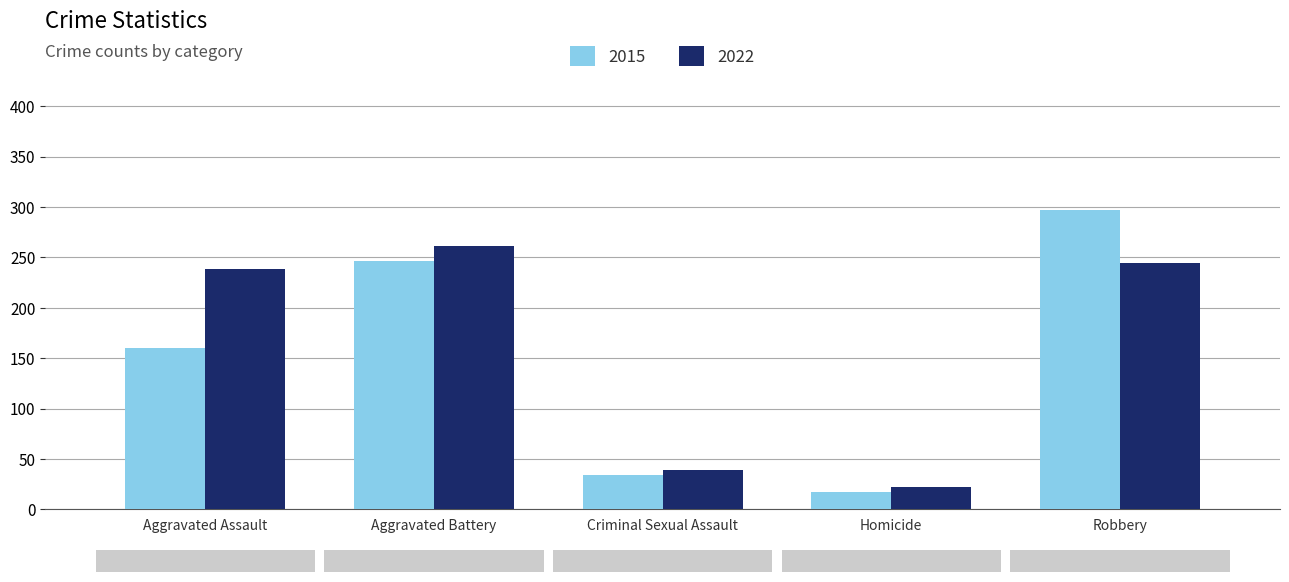

At which label does 2015 reach its peak?

Robbery